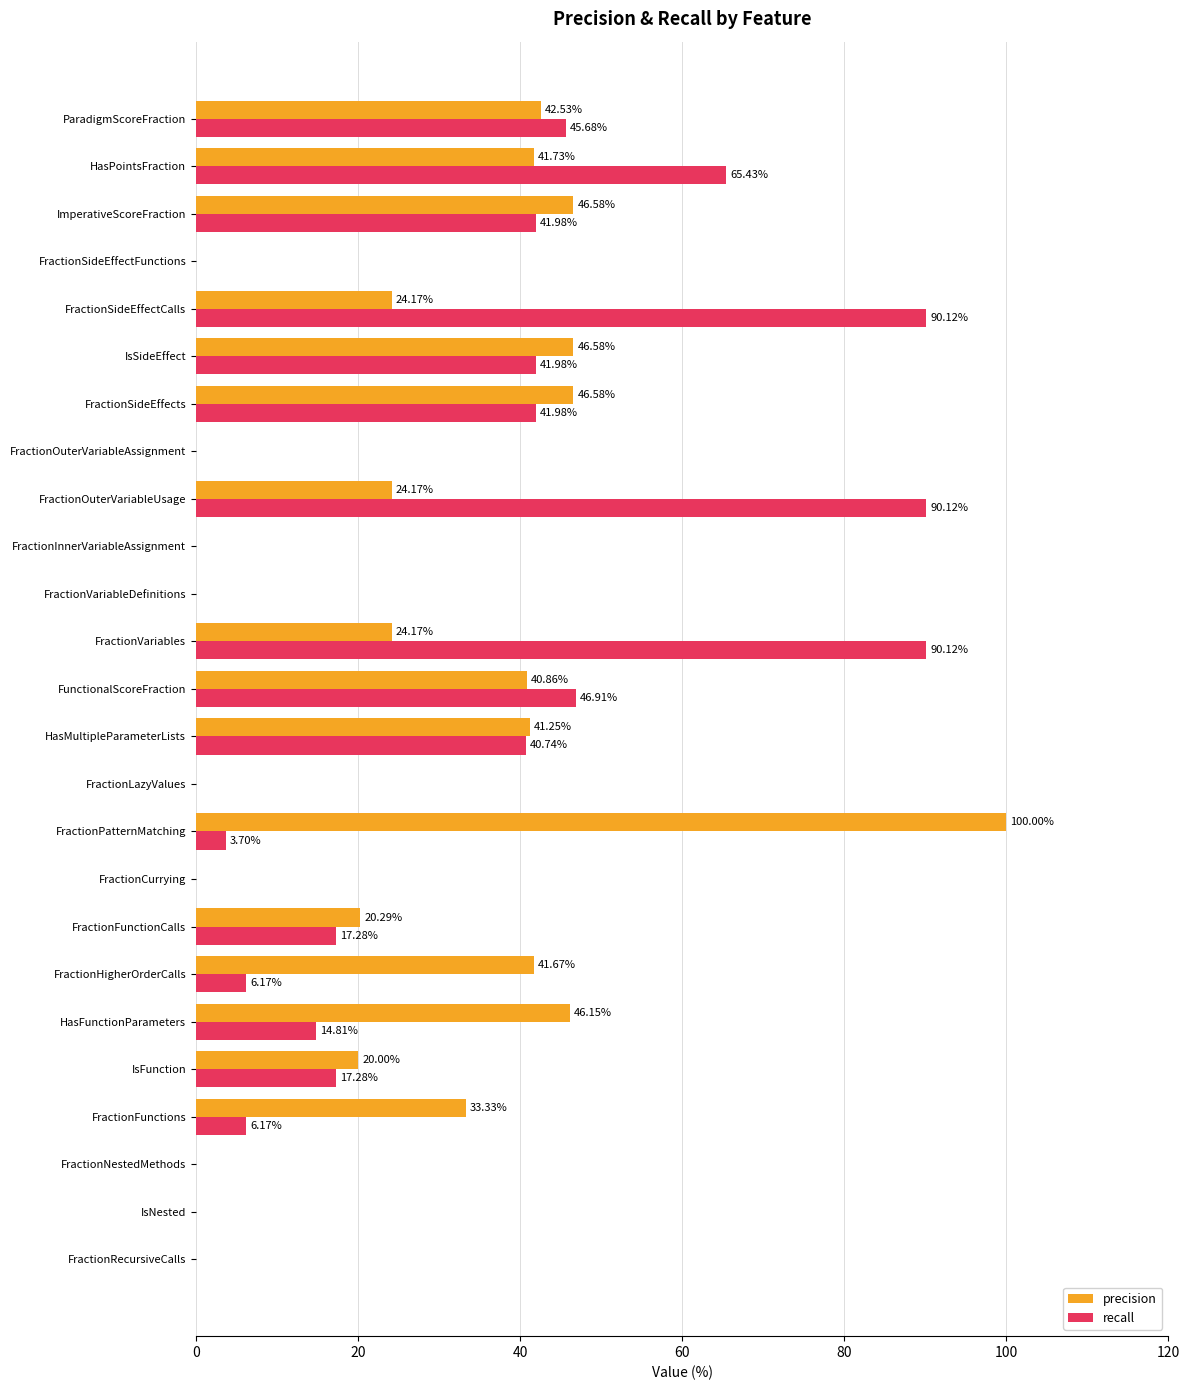

What is the sum of all recall values?

660.5